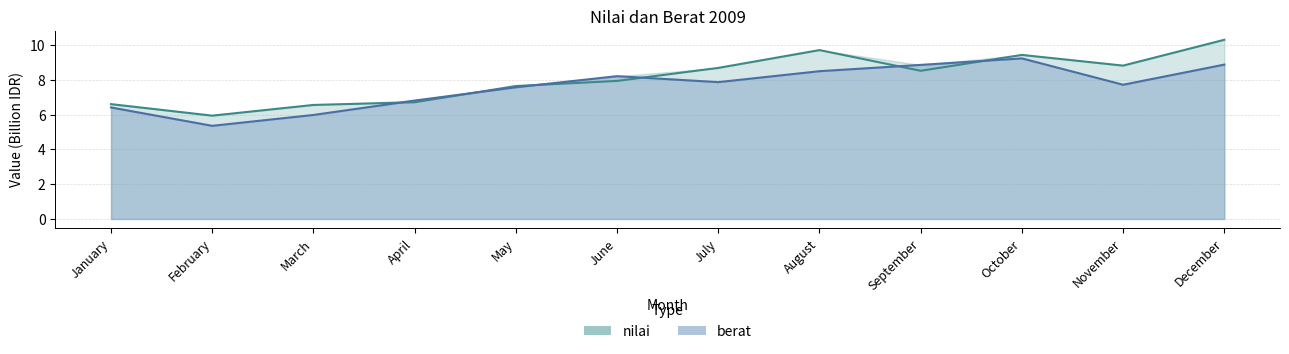

How many intersections are there between berat and nilai?

6